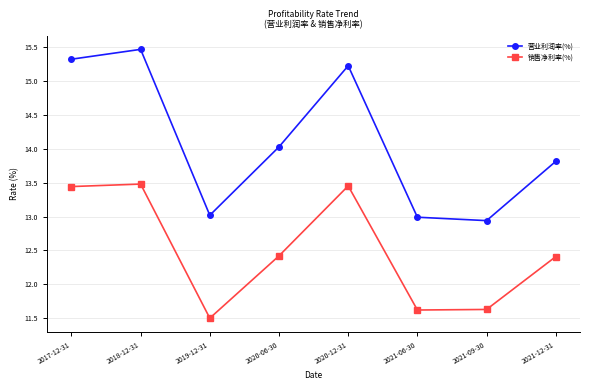

True or false: 销售净利率(%) and 营业利润率(%) cross at least once.

False